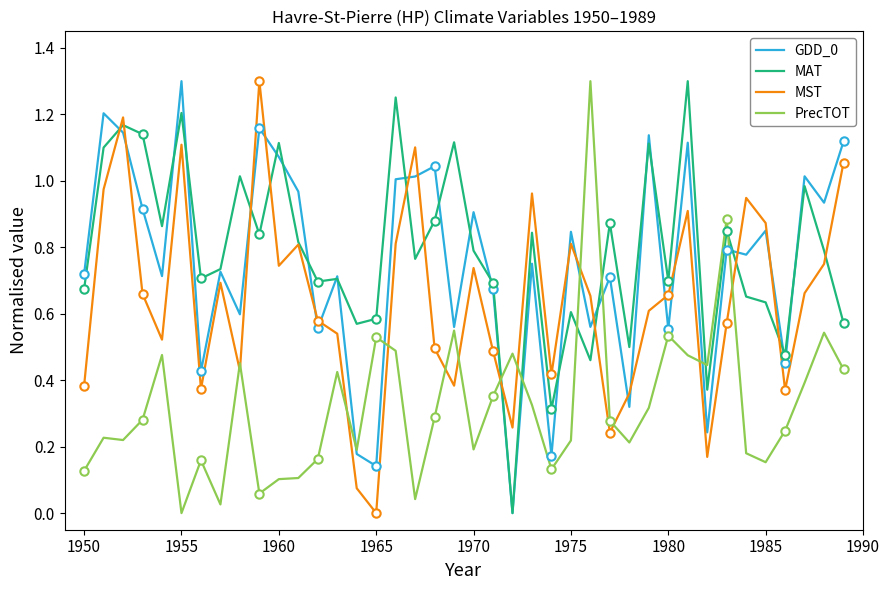

Which series has the largest range (max minus min)?

GDD_0